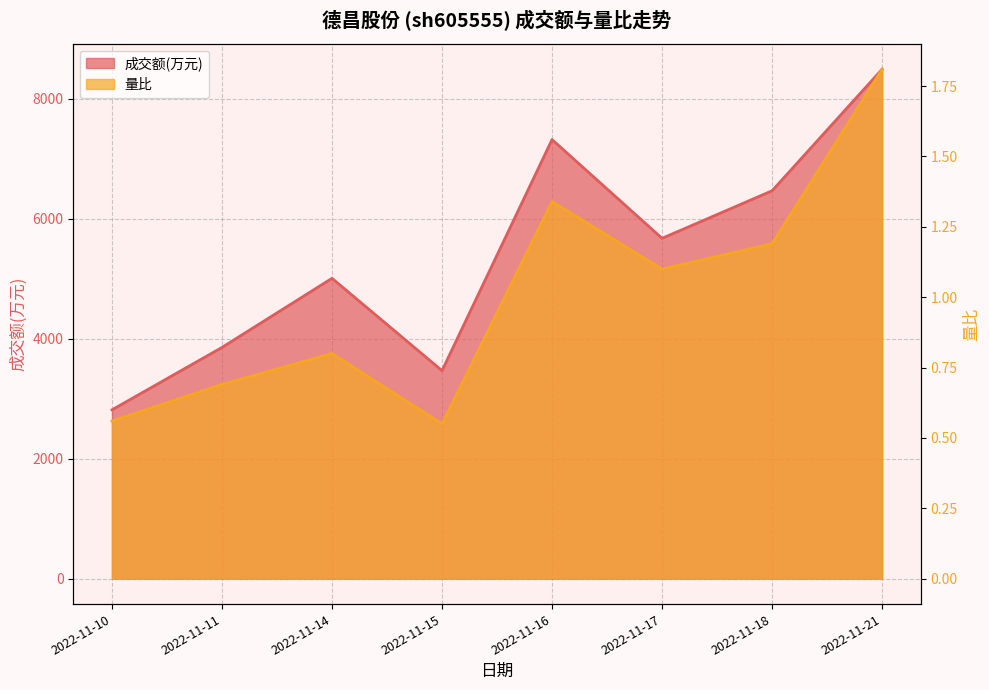

Where does the 成交额(万元) series first go above 5676?

2022-11-16